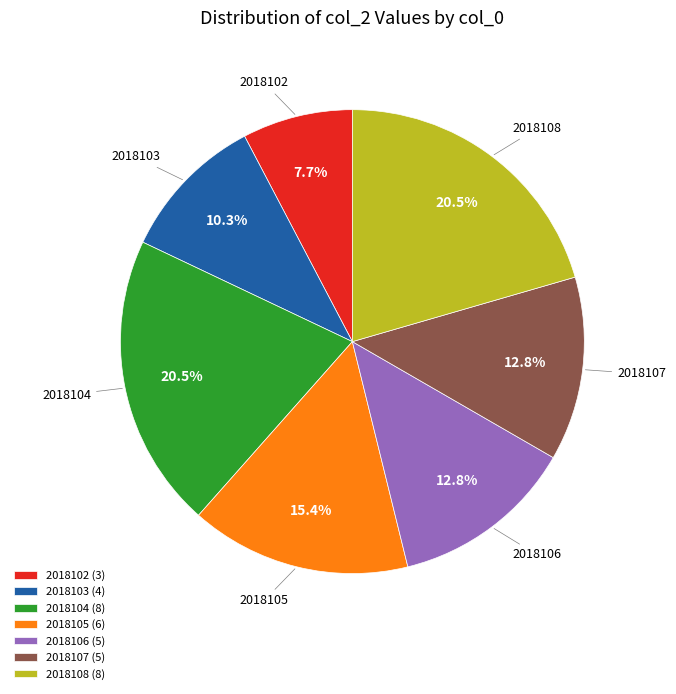

How many segments does this pie chart have?

7